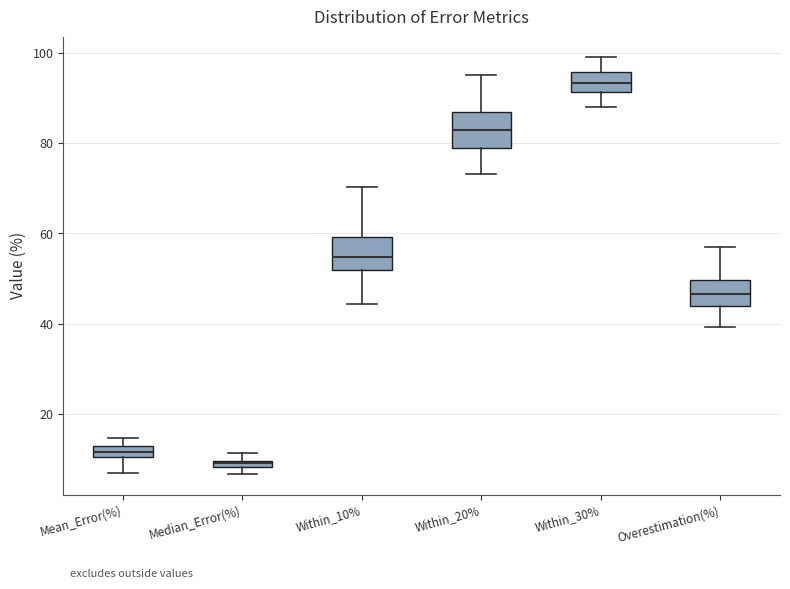

Which box has the lowest median line?

Median_Error(%)